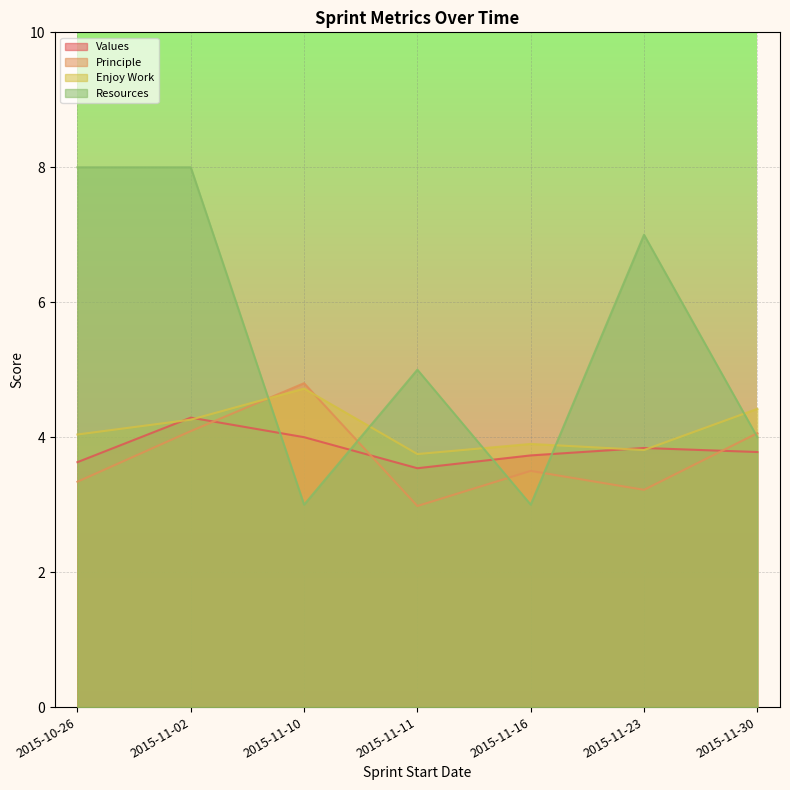

What position from the left is 2015-11-30?

7